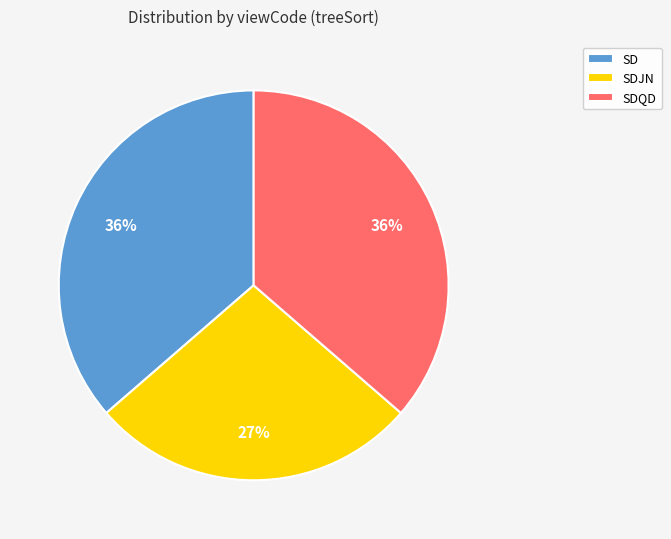

Which slice is the smallest?

SDJN